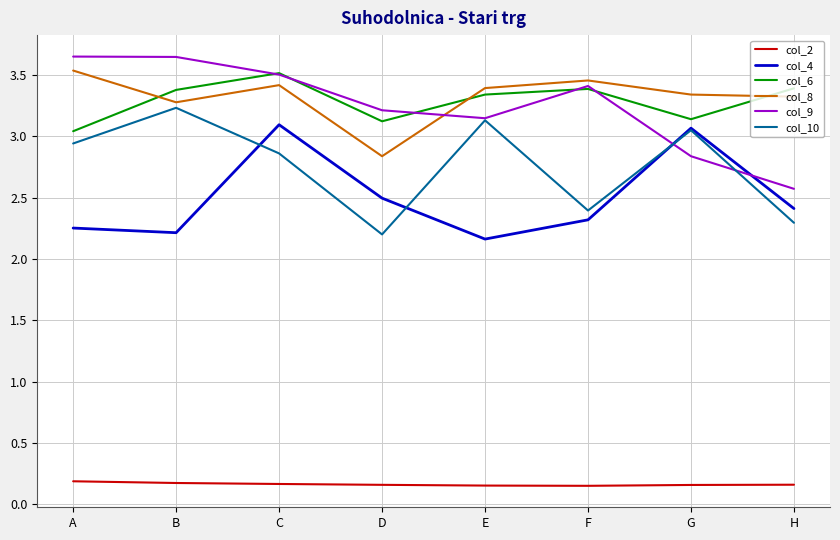

Between C and F, which series saw the biggest shift?

col_4